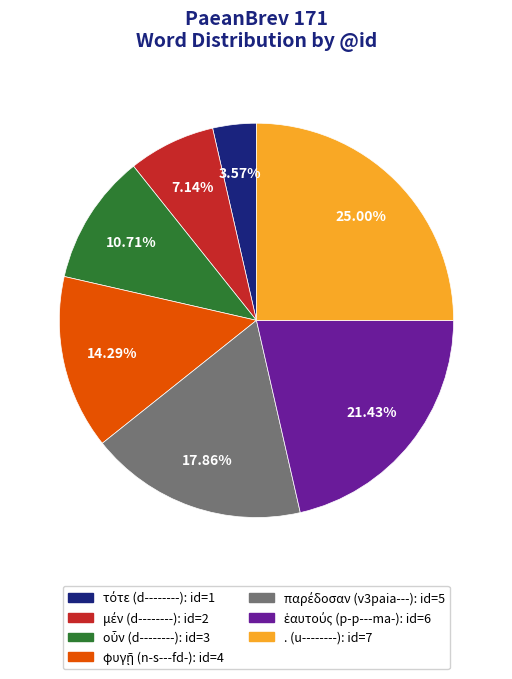

Which category has the biggest portion of the pie?

. (u--------)